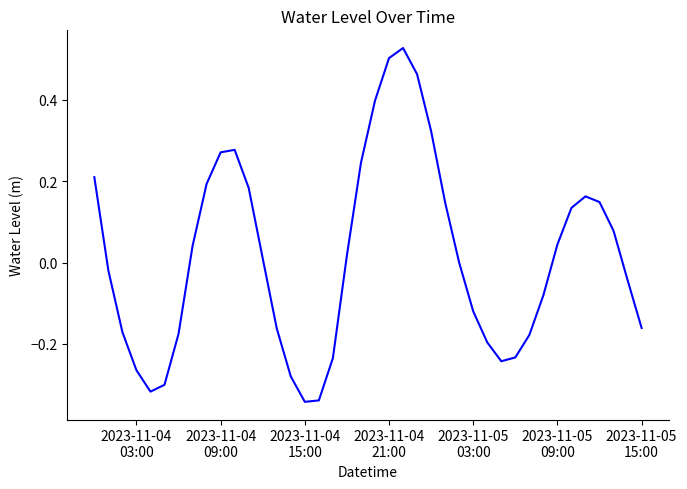

What is the difference between the maximum and minimum values?

0.9